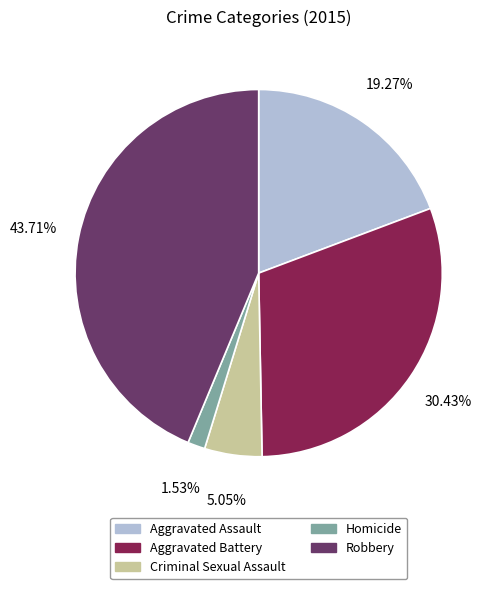

To the nearest percent, what is the combined percentage of Criminal Sexual Assault and Aggravated Assault?

24%